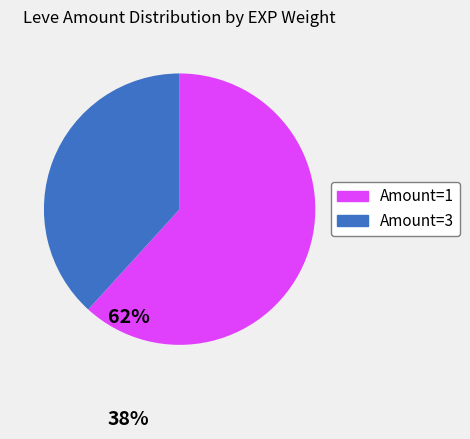

Which slice is the smallest?

Amount=3